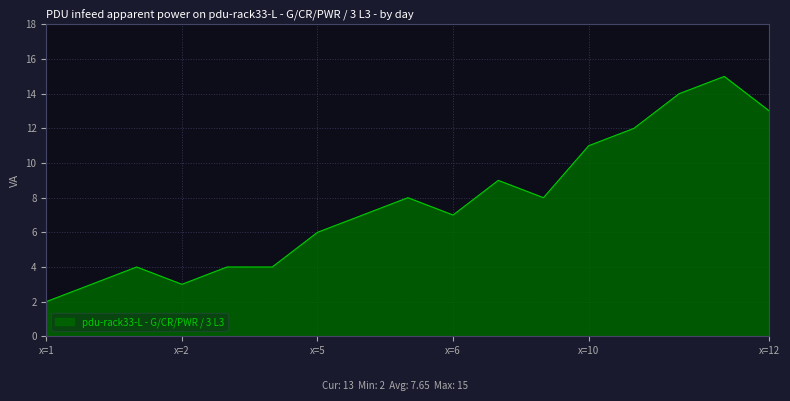

What is the greatest value displayed?

15